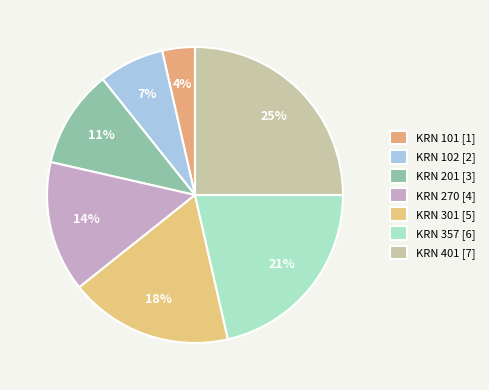

How many segments does this pie chart have?

7